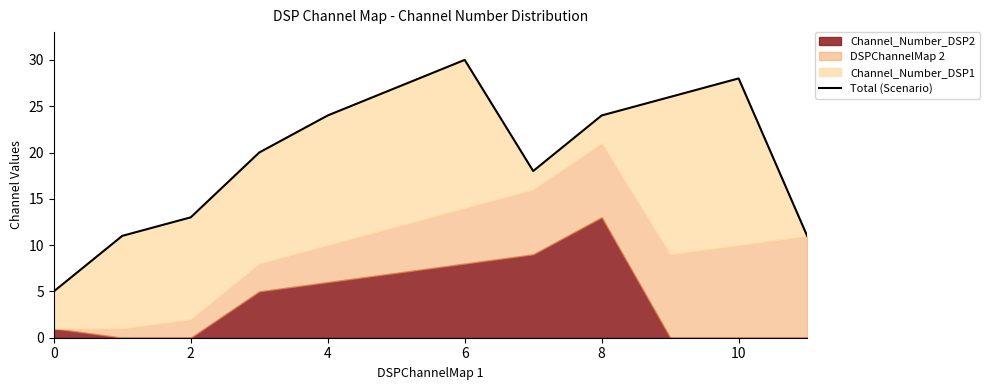

What is the sum of the values at 12 and 7?

48